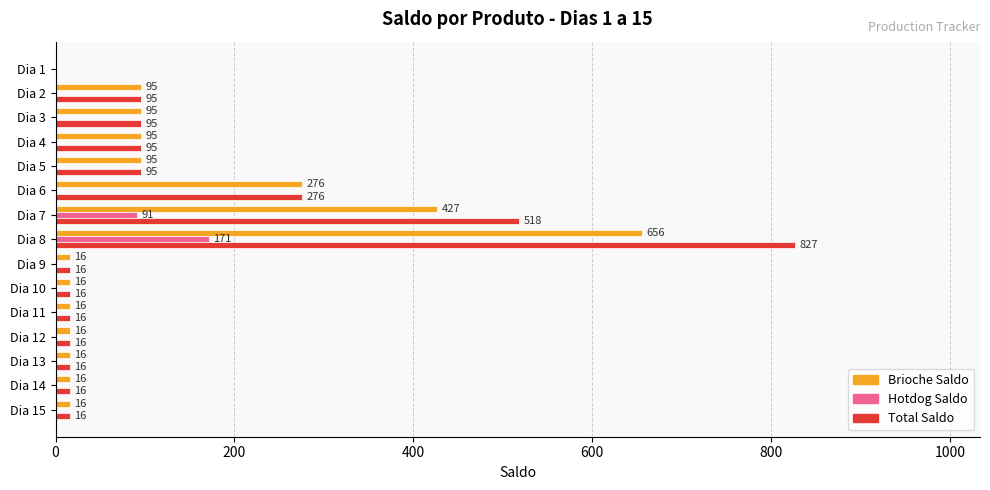

True or false: Brioche Saldo has a value of 16 at Dia 11.

True